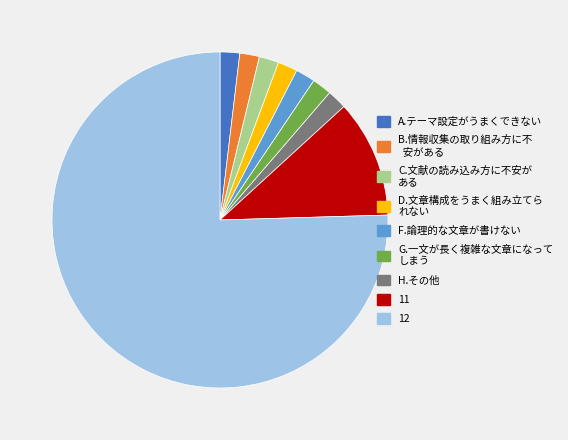

Which slice represents more than half of the pie?

12